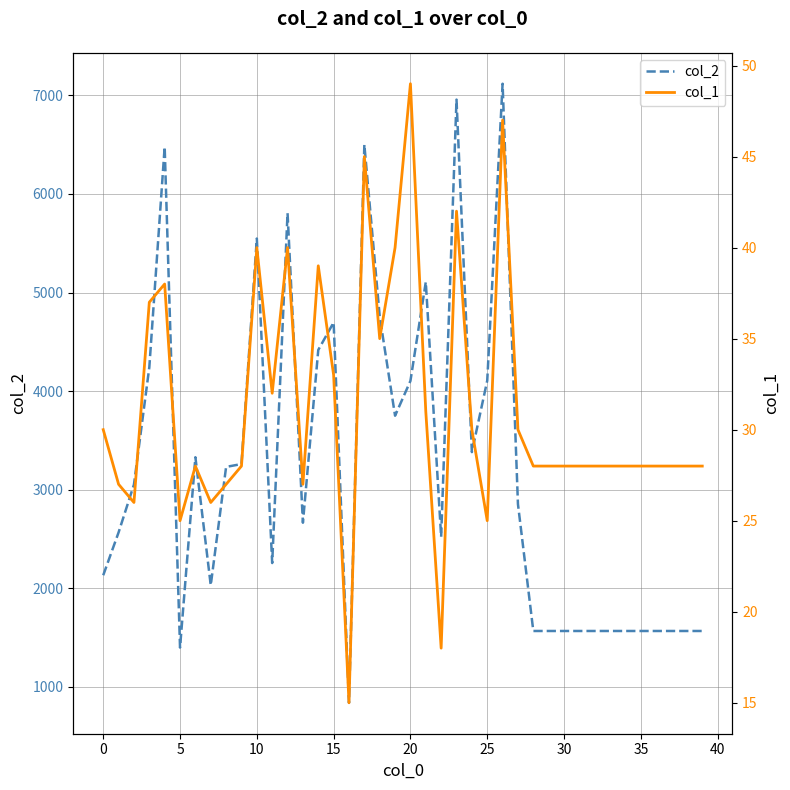

Which series has the widest spread of values?

col_2